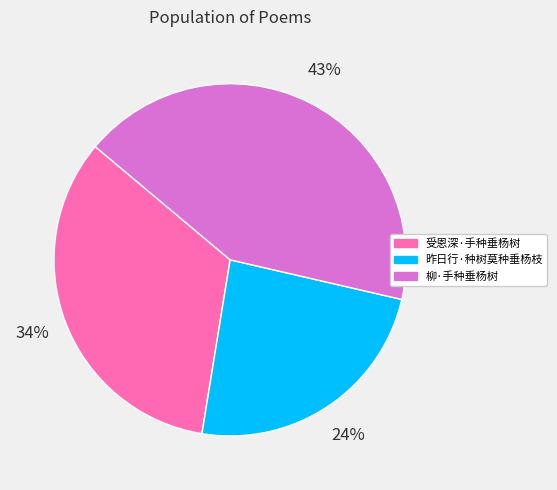

Which category has the smallest portion of the pie?

昨日行·种树莫种垂杨枝